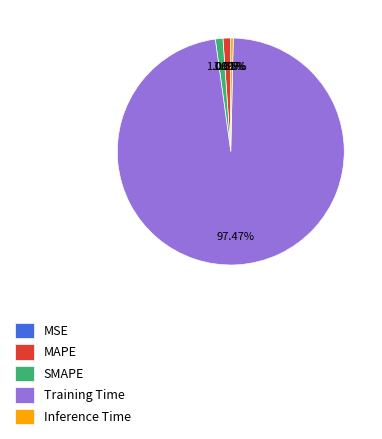

True or false: Training Time accounts for 92% of the total.

False